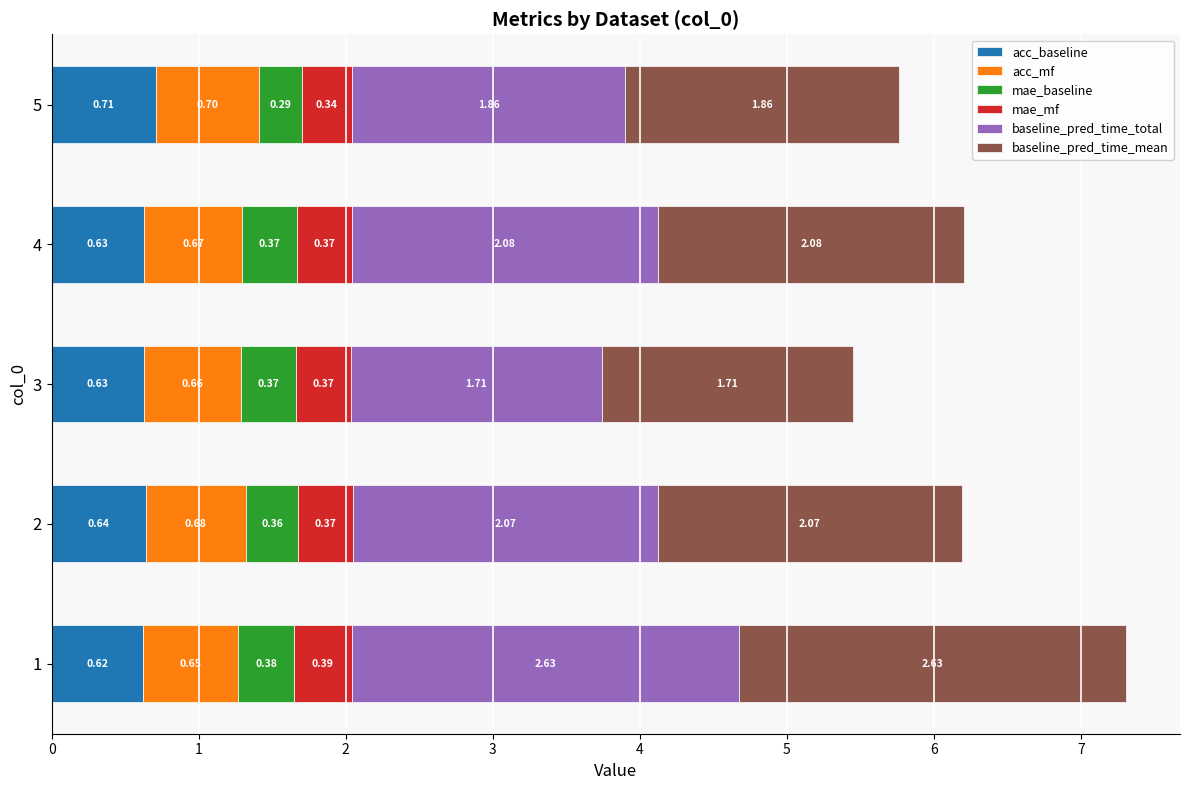

What is the total value across all series at 5?

5.8